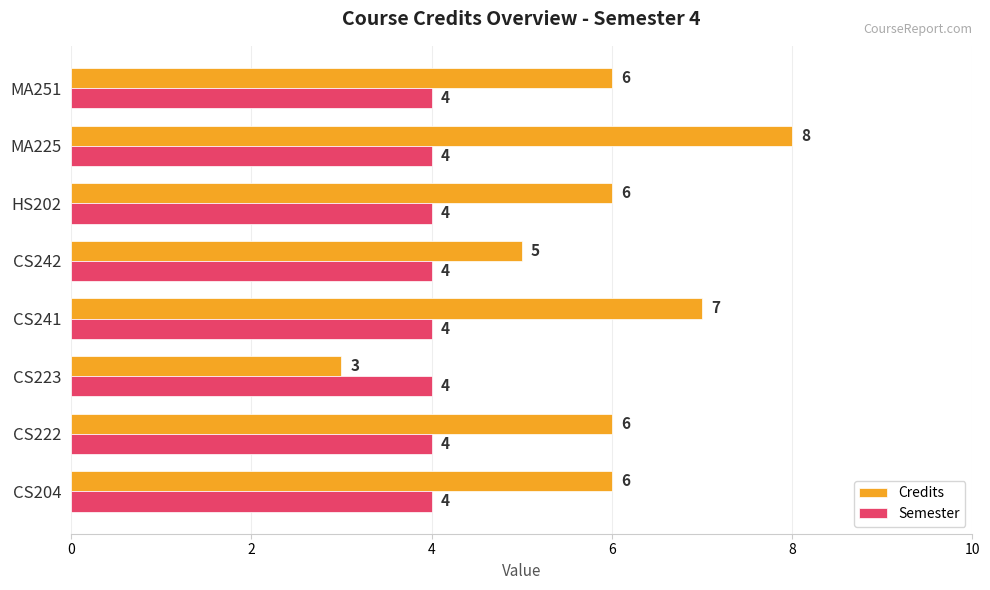

How many distinct data groups are displayed?

2